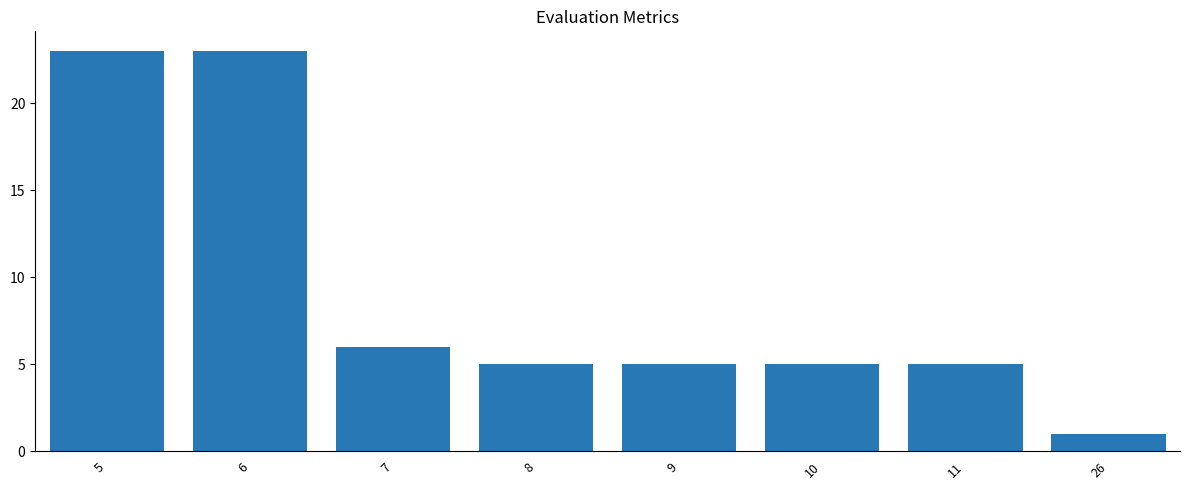

What is the ratio of the value at 6 to the value at 9?

4.6